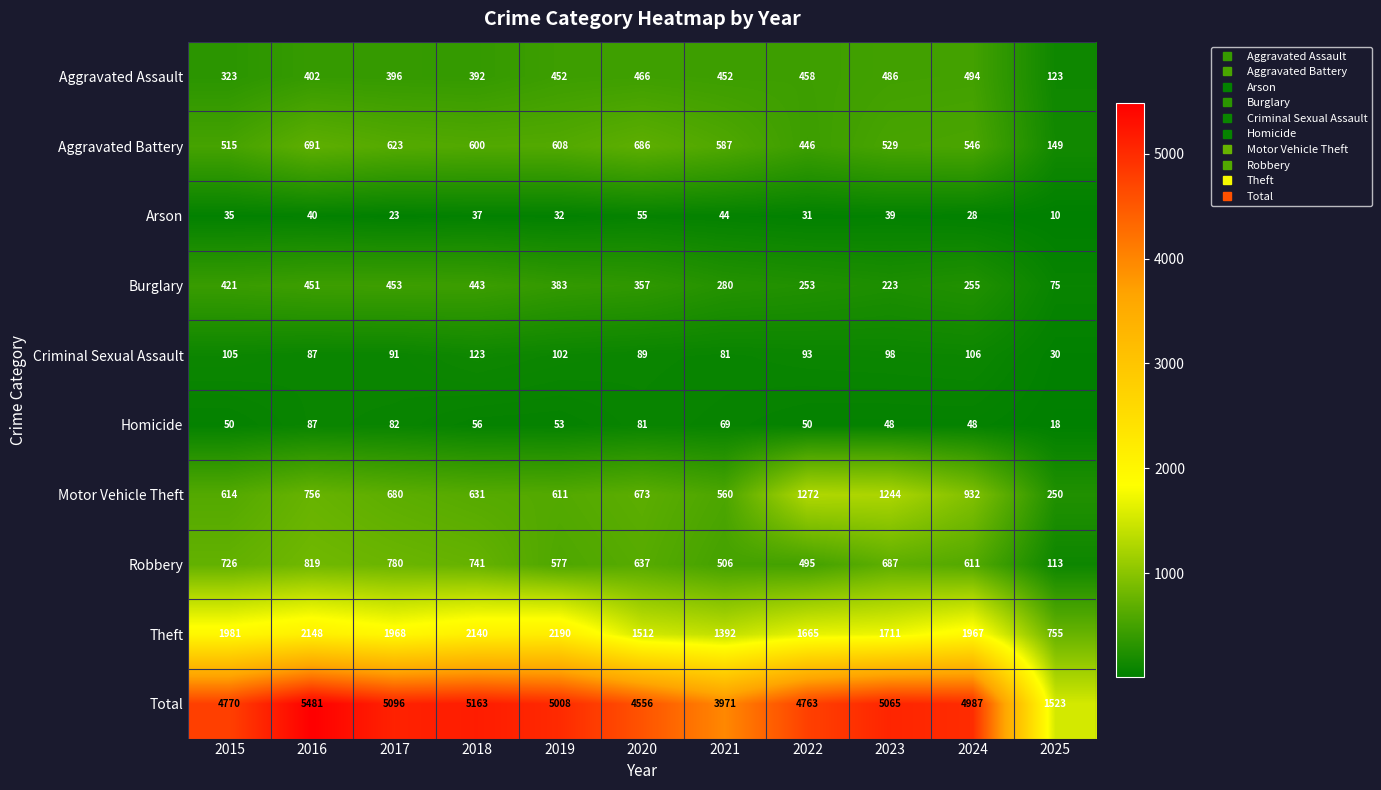

Which category has the lowest value across all series?

2025